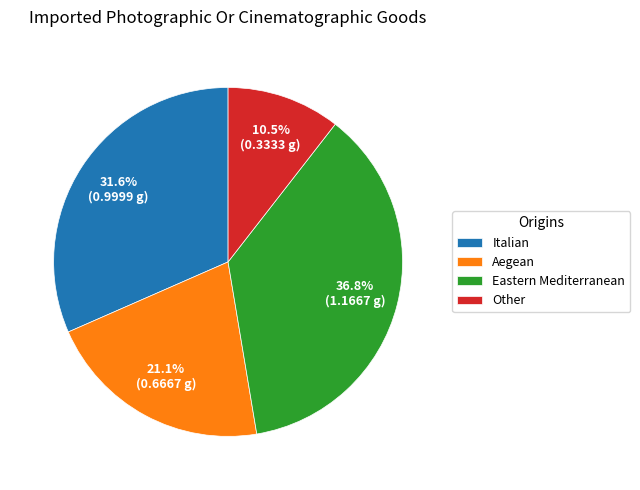

Do Other and Eastern Mediterranean together represent more than half of the pie?

No